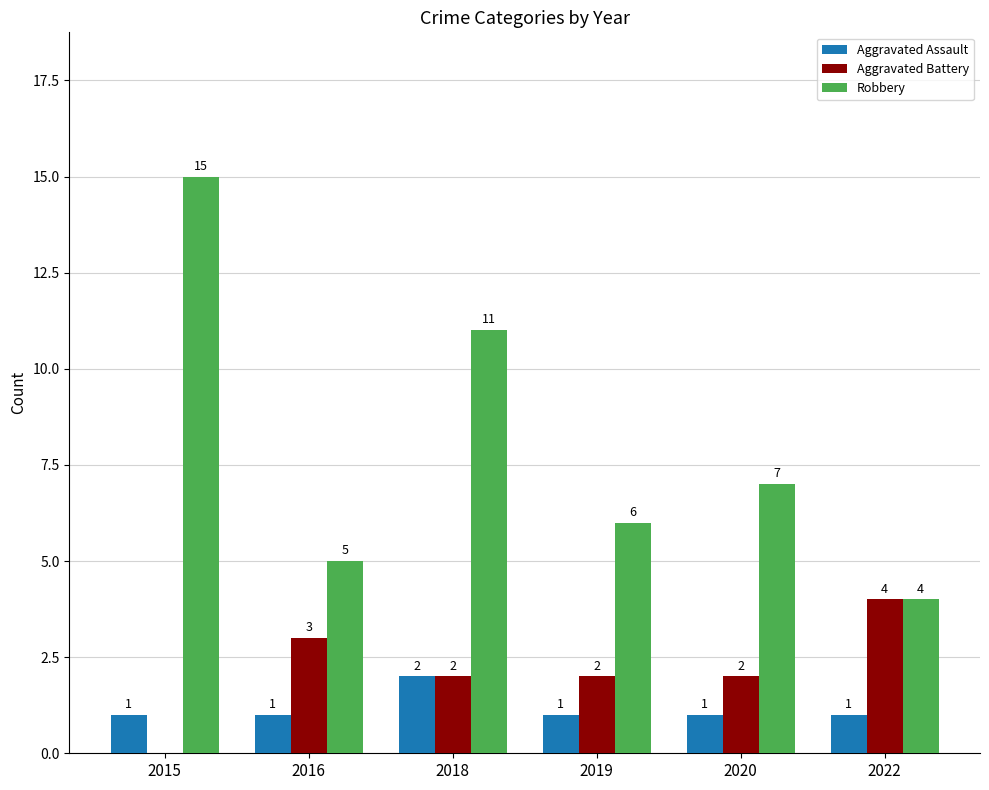

What value does the Robbery series have at 2018, to the nearest 10?

10